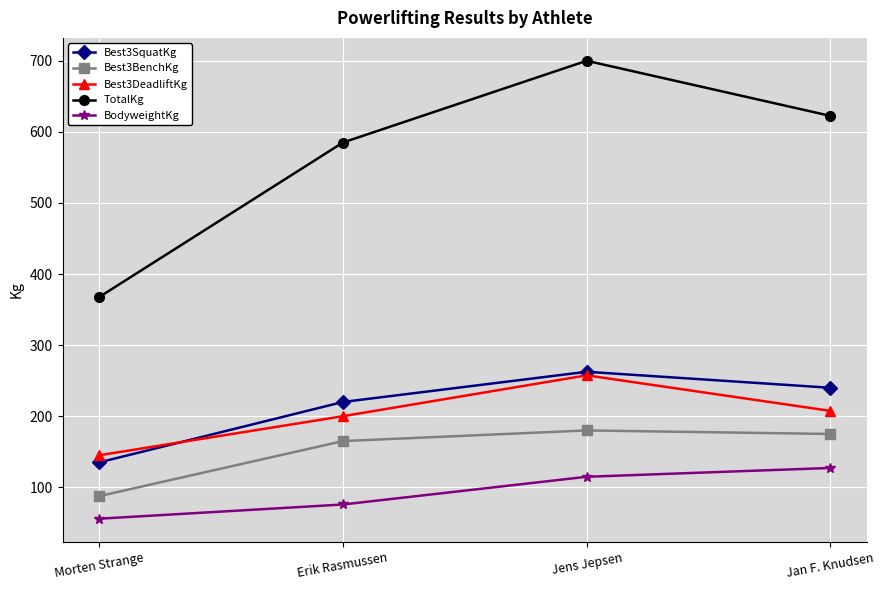

What is the sum of the TotalKg values at Erik Rasmussen and Jens Jepsen?

1285.0